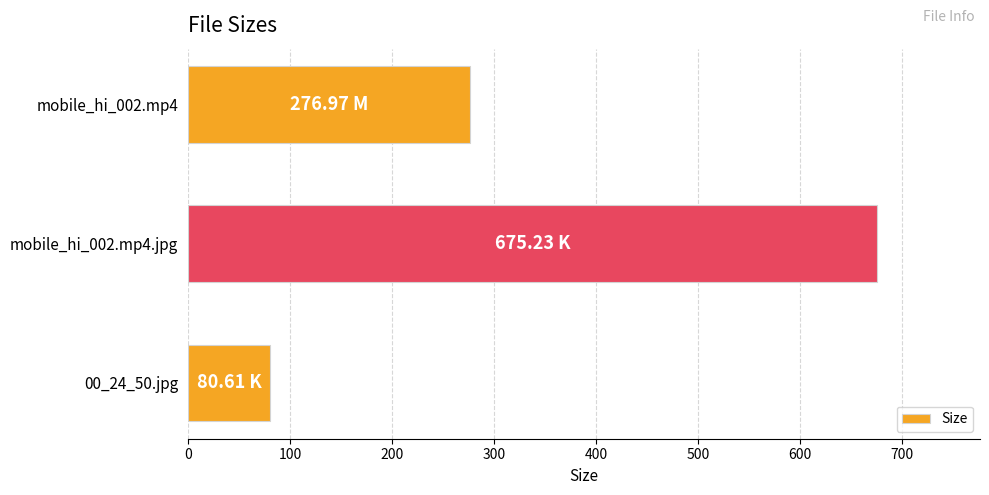

Count the number of values greater than 276.

2